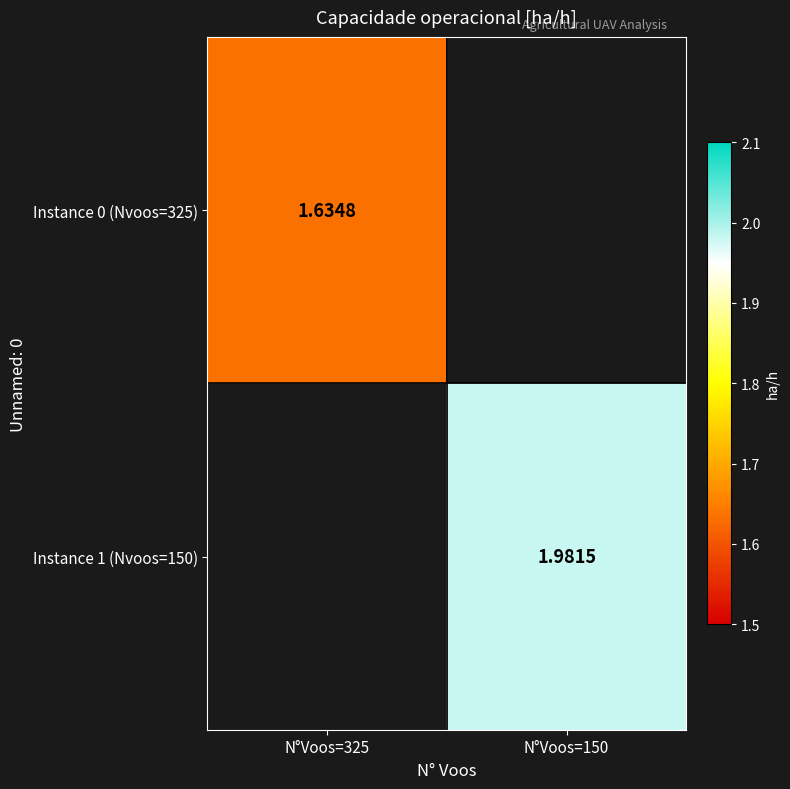

List the labels in order of Instance 1 (Nvoos=150) value, largest first.

N°Voos=325, N°Voos=150